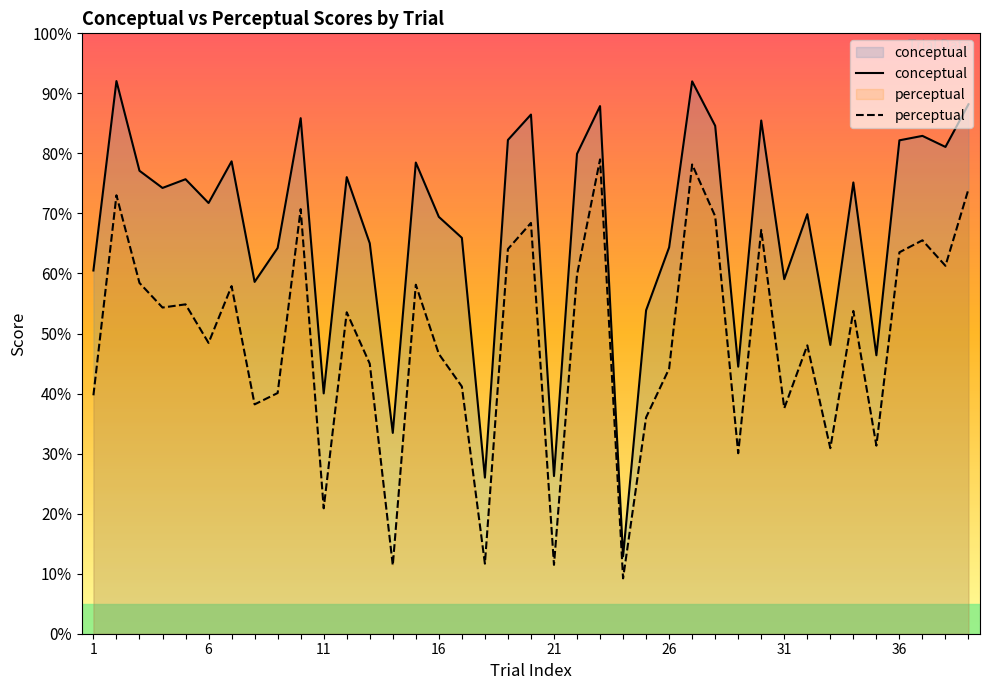

What is the difference between the maximum and minimum values in the perceptual series?

69.8